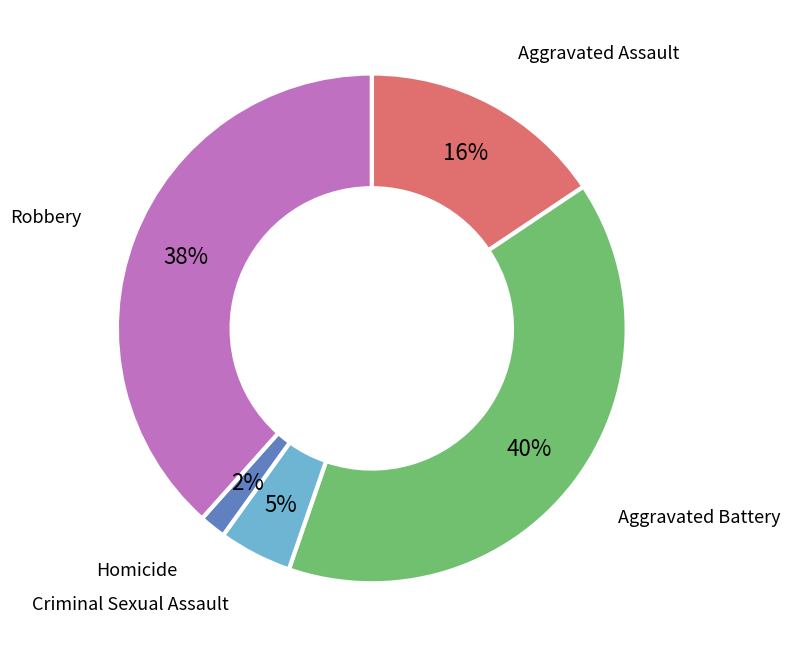

To the nearest percent, what is the average slice percentage?

20%